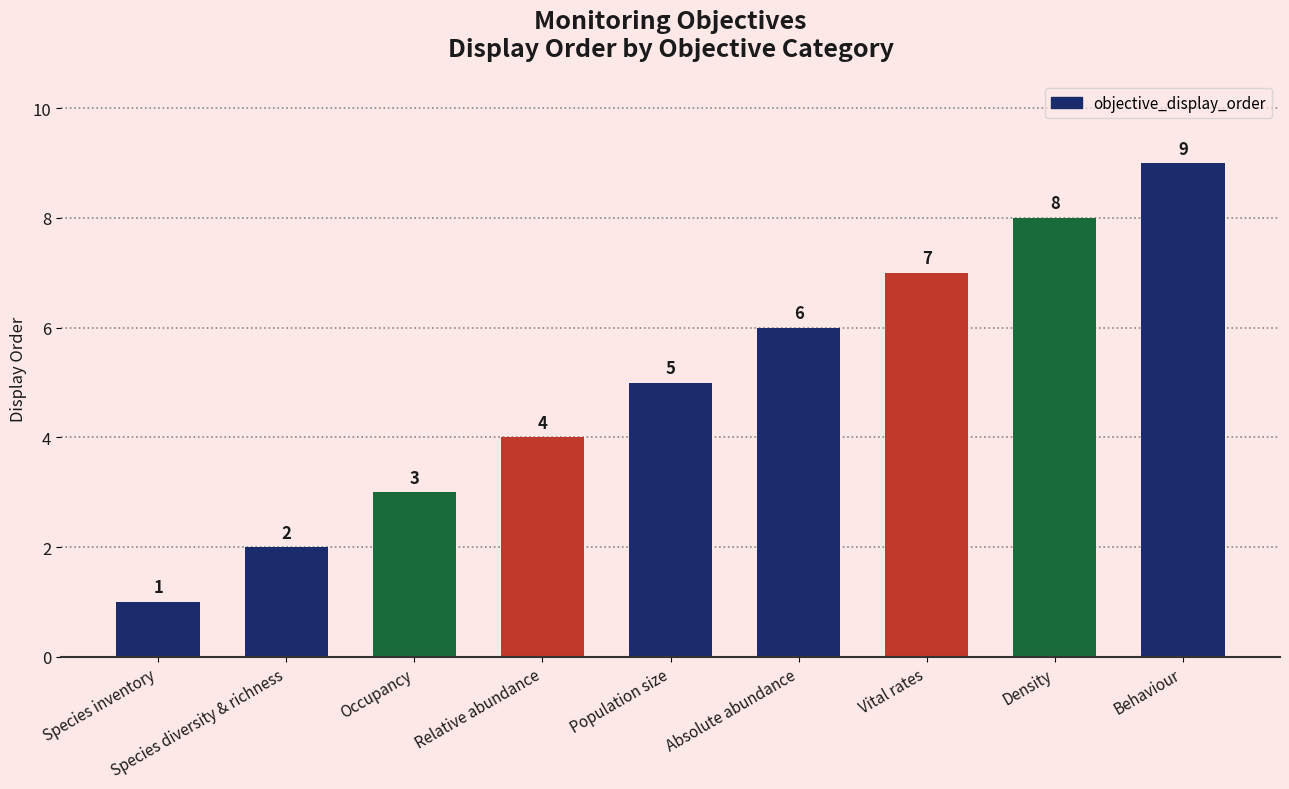

Reading right to left, what are all the values shown in this chart?

Behaviour=9	Density=8	Vital rates=7	Absolute abundance=6	Population size=5	Relative abundance=4	Occupancy=3	Species diversity & richness=2	Species inventory=1